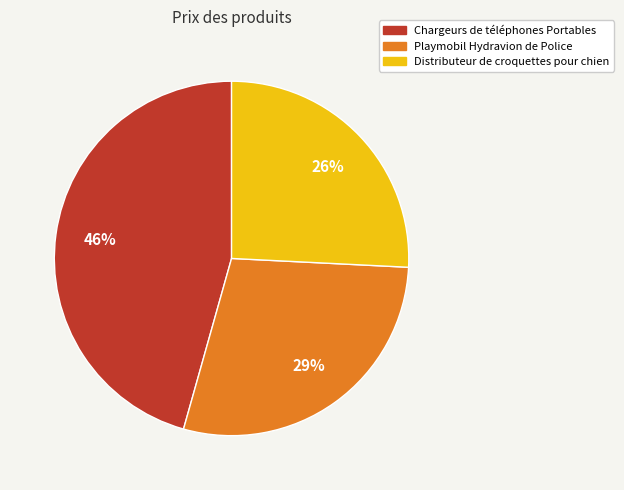

Rank the categories by value from lowest to highest.

Distributeur de croquettes pour chien, Playmobil Hydravion de Police, Chargeurs de téléphones Portables